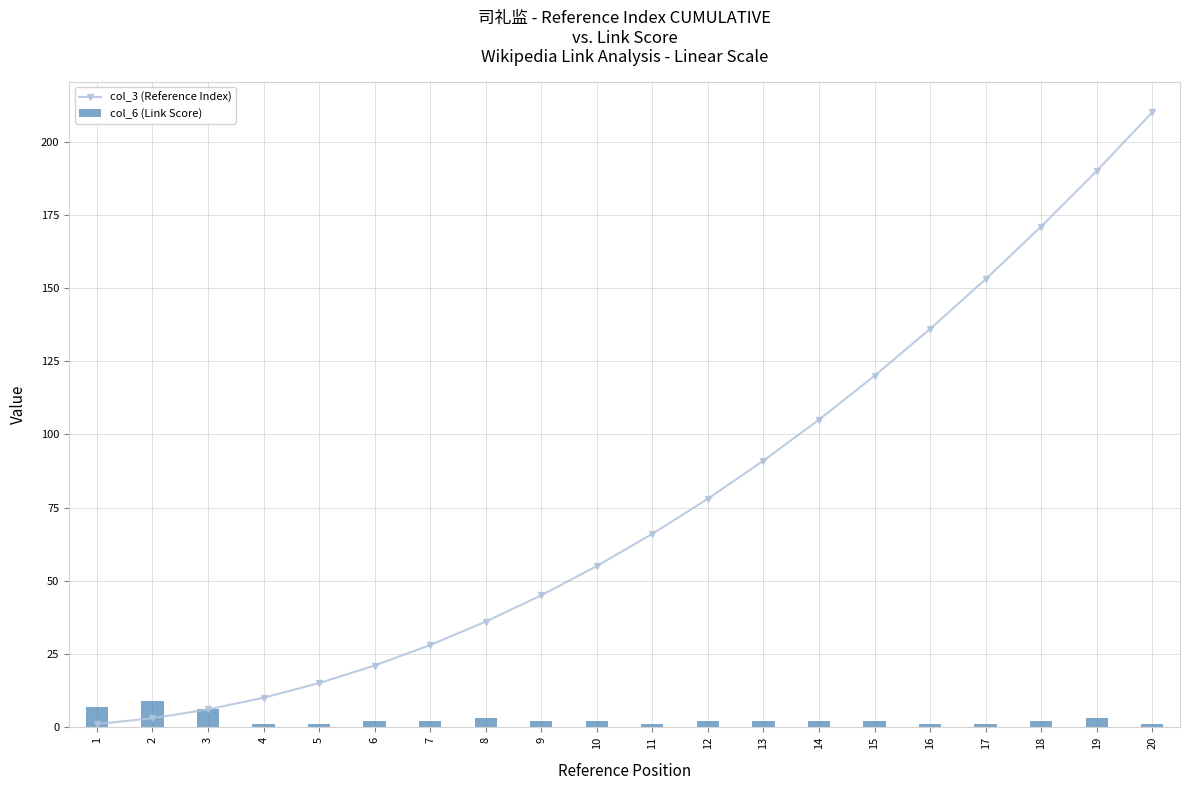

What is the maximum value shown in the chart?

210